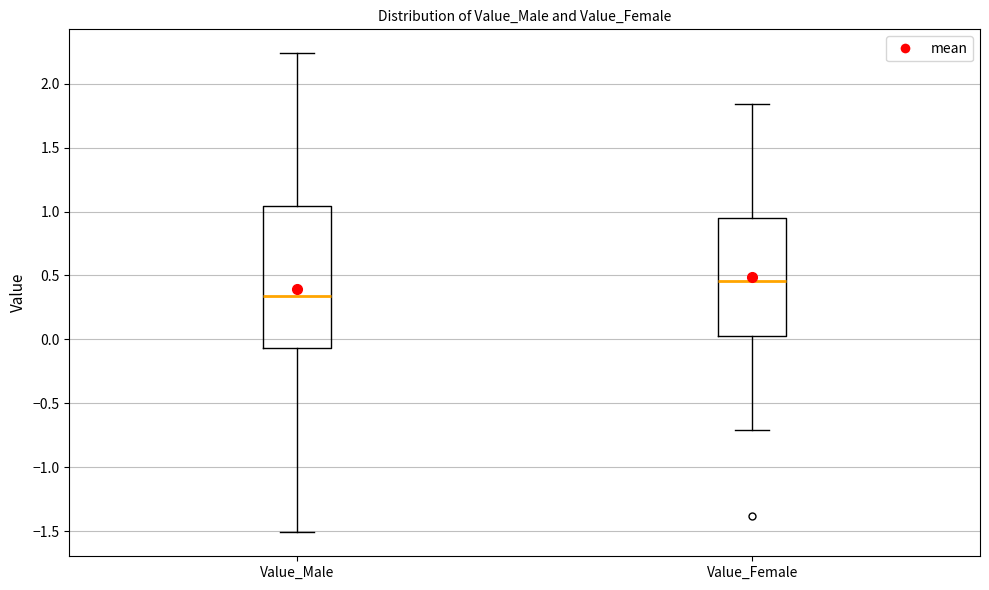

Reading left to right, transcribe this box plot: for each box, give where its median line is, the range the box spans, and where its two whiskers end, as read against the y-axis. The values are not printed on the chart, so give them approximately, as read against the axis.

Value_Male: median 0.35, box -0.05 to 1.05, whiskers -1.50 to 2.25
Value_Female: median 0.45, box 0.05 to 0.95, whiskers -0.70 to 1.85